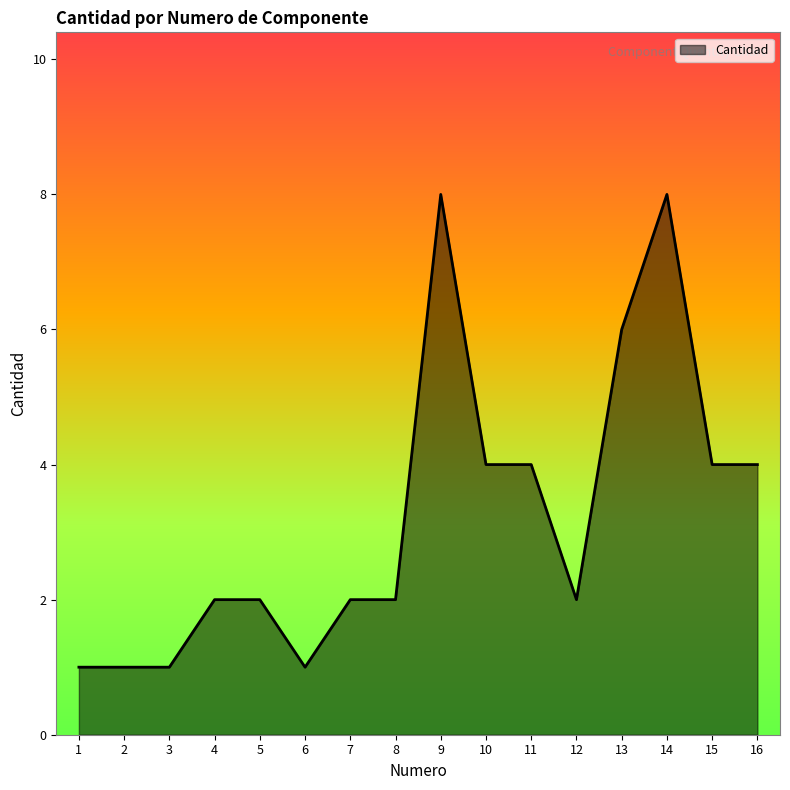

Is it true that the value at 2 is 0?

False